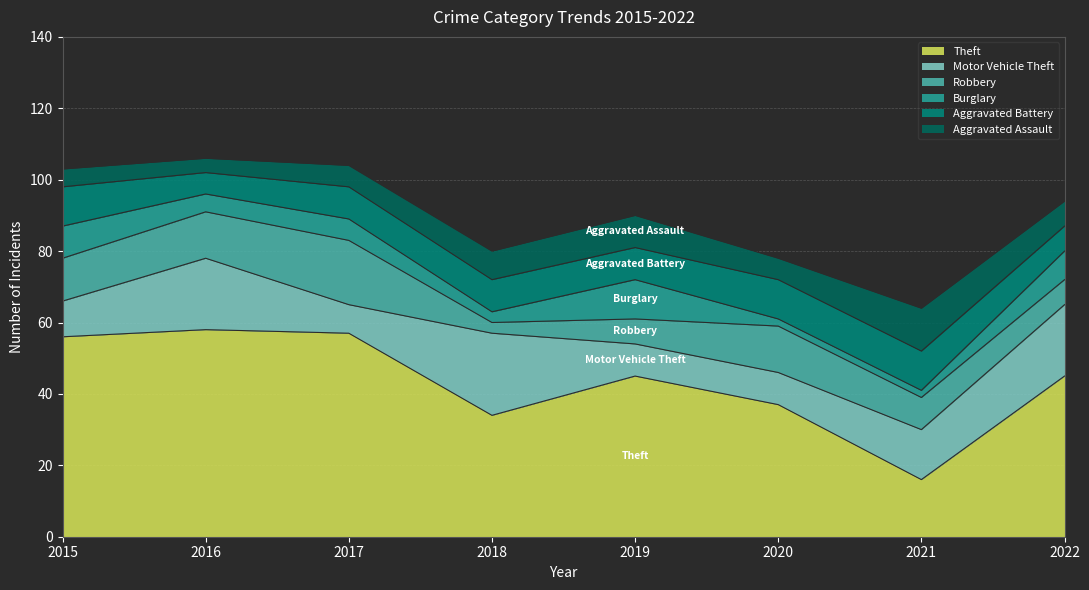

Does the chart have visible grid lines?

Yes